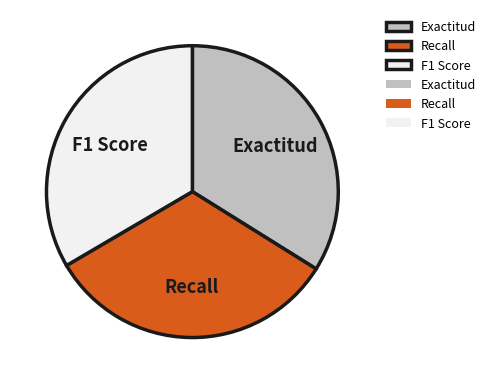

Does Exactitud represent more than half of the total?

No